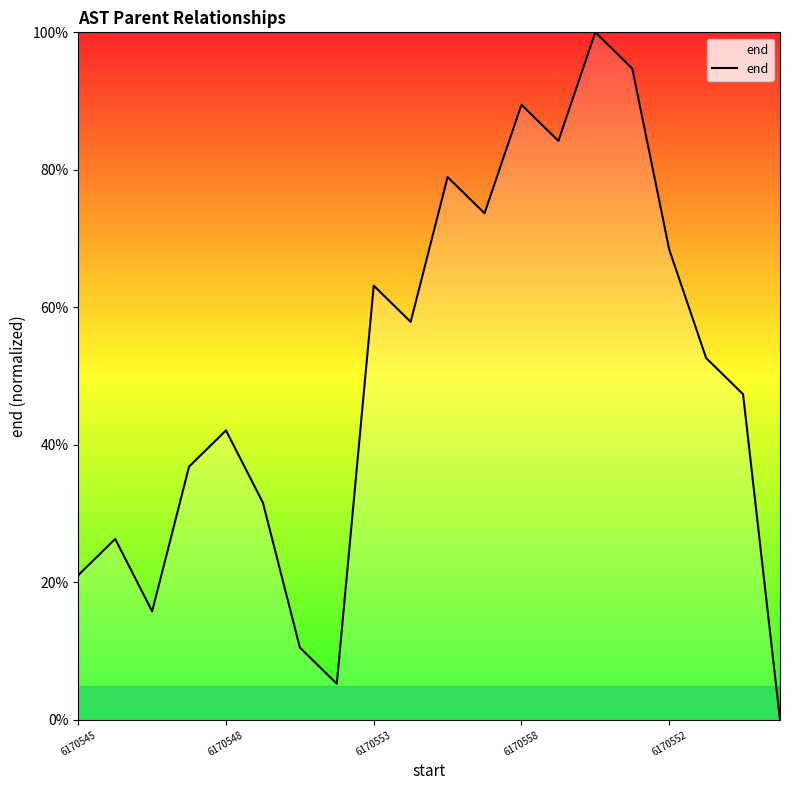

What is the difference between the maximum and minimum values?

100.0